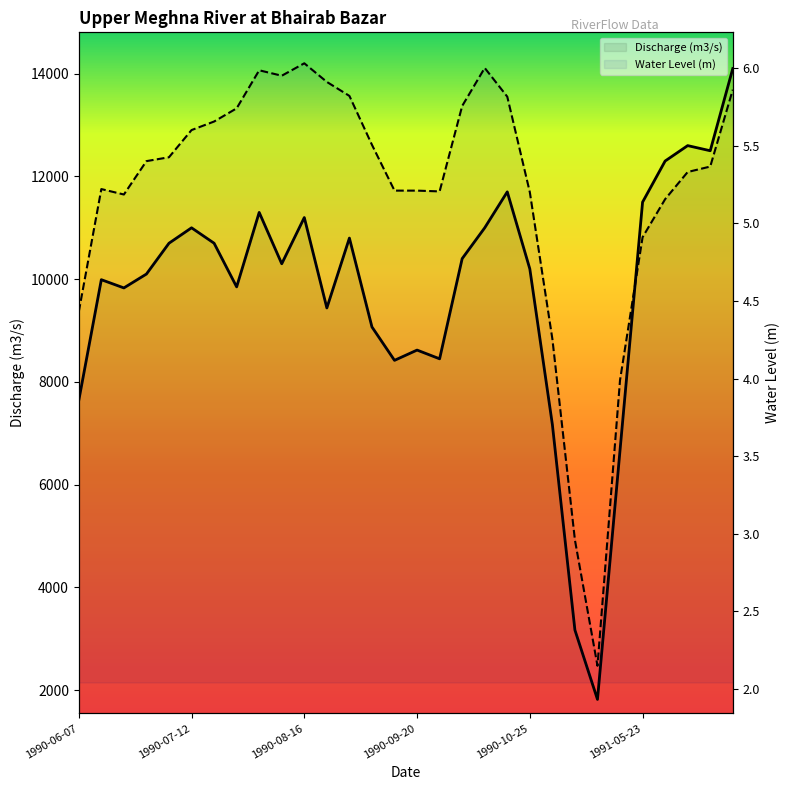

What are all the series names shown in the legend?

Discharge (m3/s), Water Level (m)